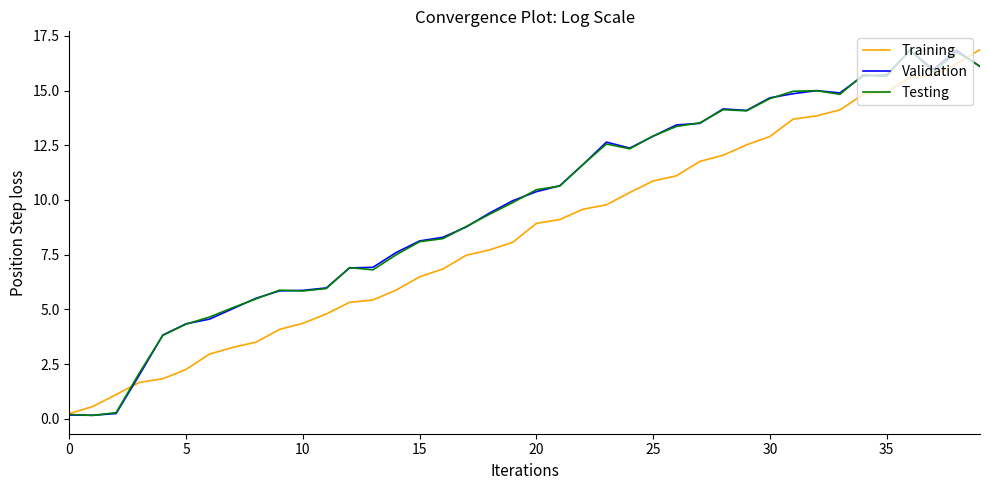

True or false: Training and Validation intersect in this chart.

True